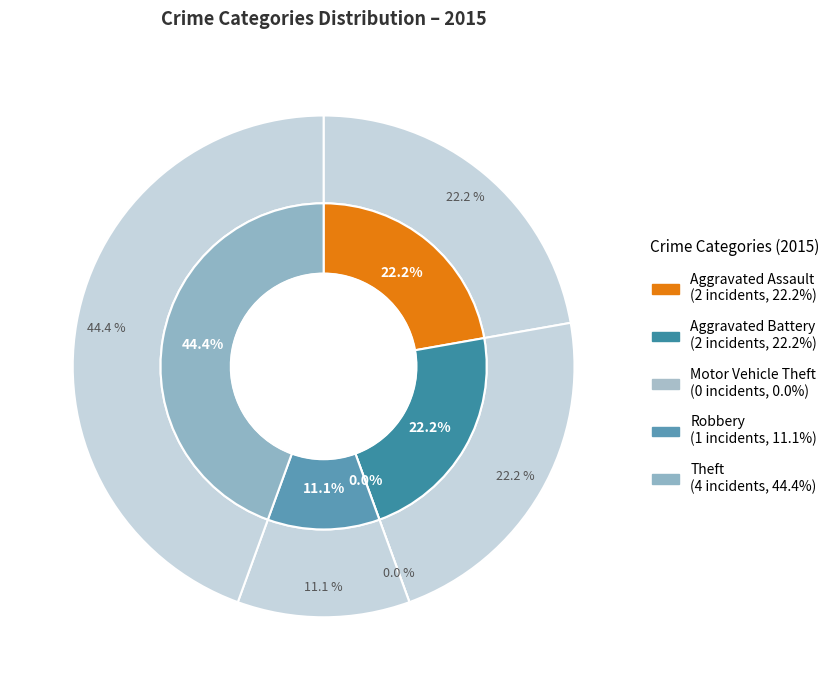

Is it true that Motor Vehicle Theft is 1% of the pie?

False